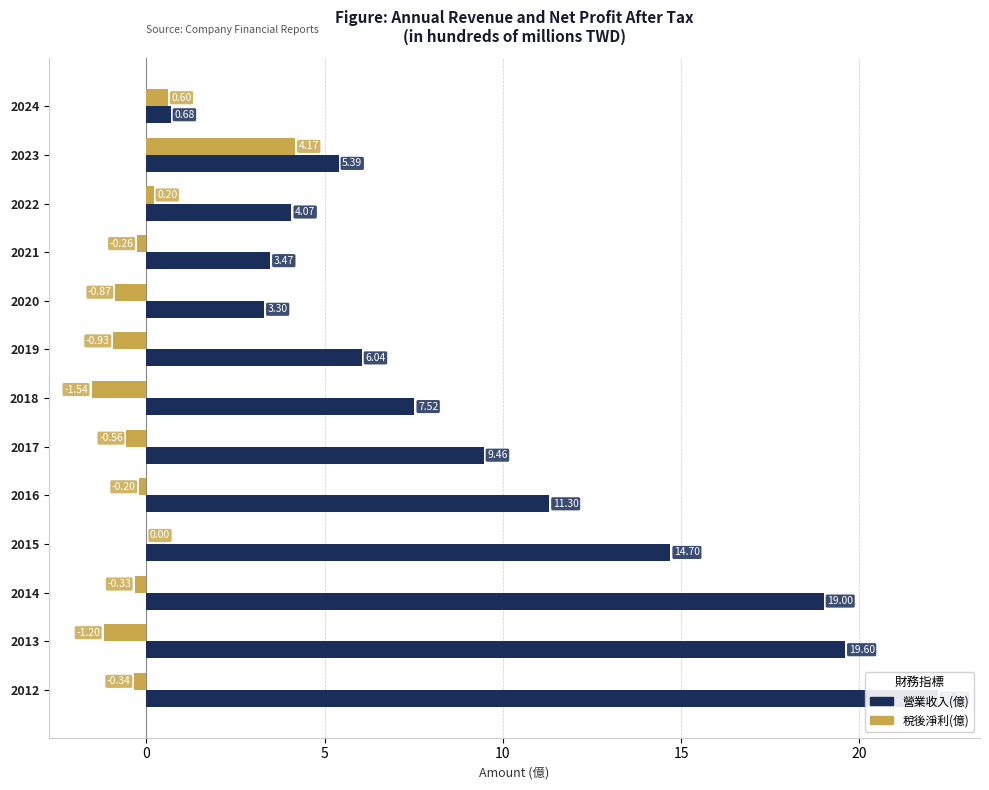

Rank the series by their average value, from highest to lowest.

營業收入(億), 稅後淨利(億)